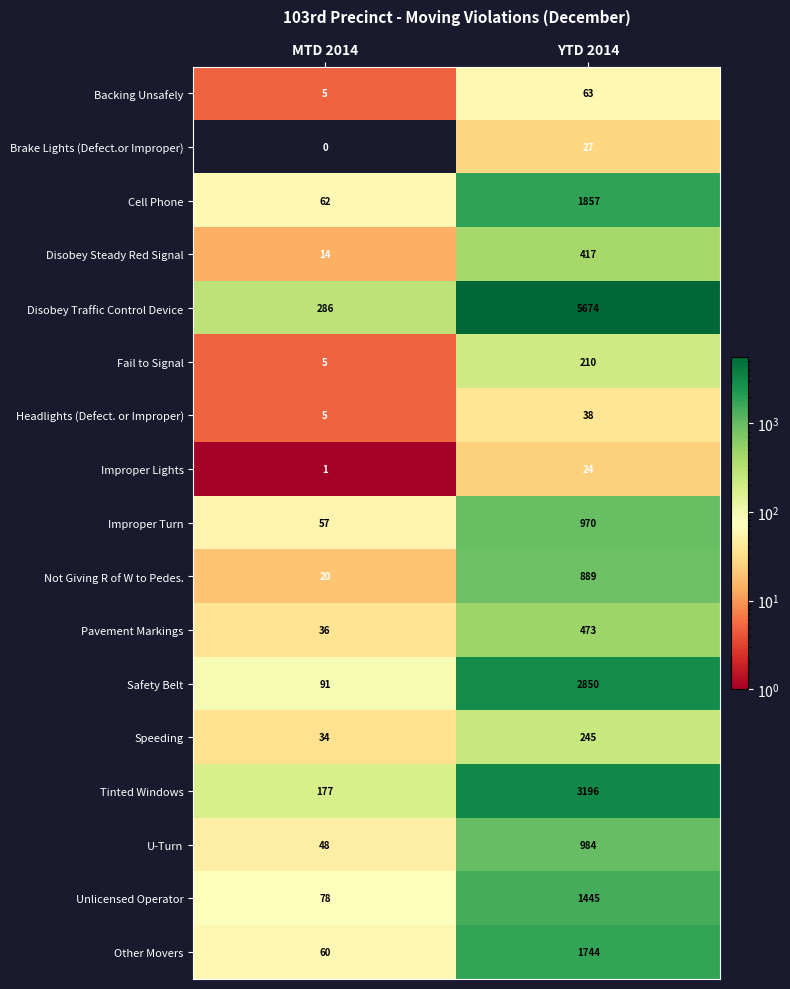

At which label is Unlicensed Operator closest to 761?

MTD 2014